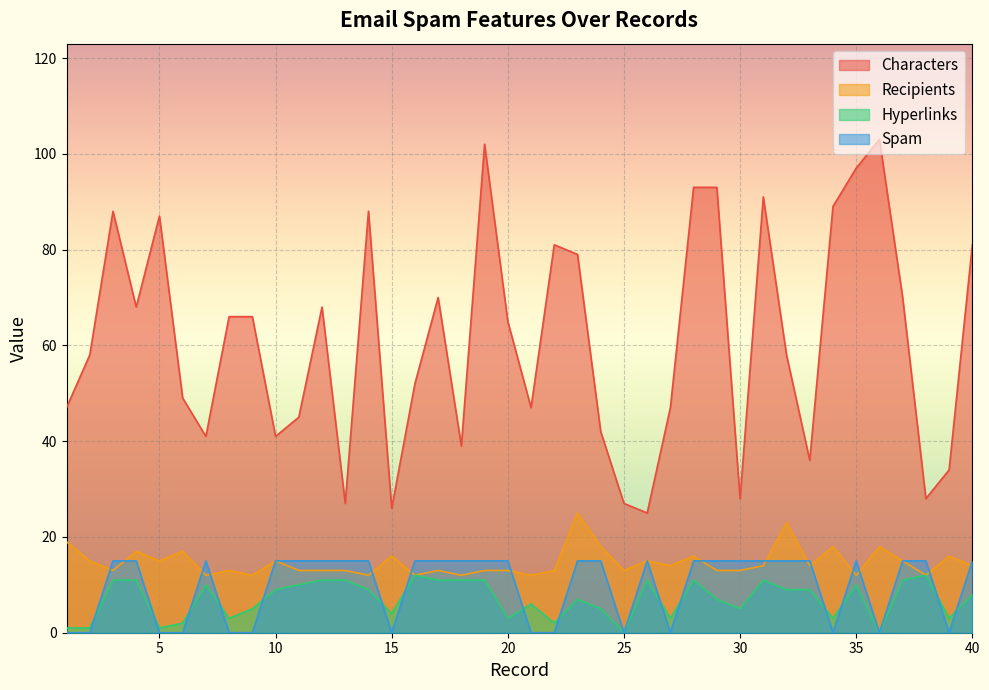

In Hyperlinks, how many points are higher than both neighbors (excluding endpoints)?

9